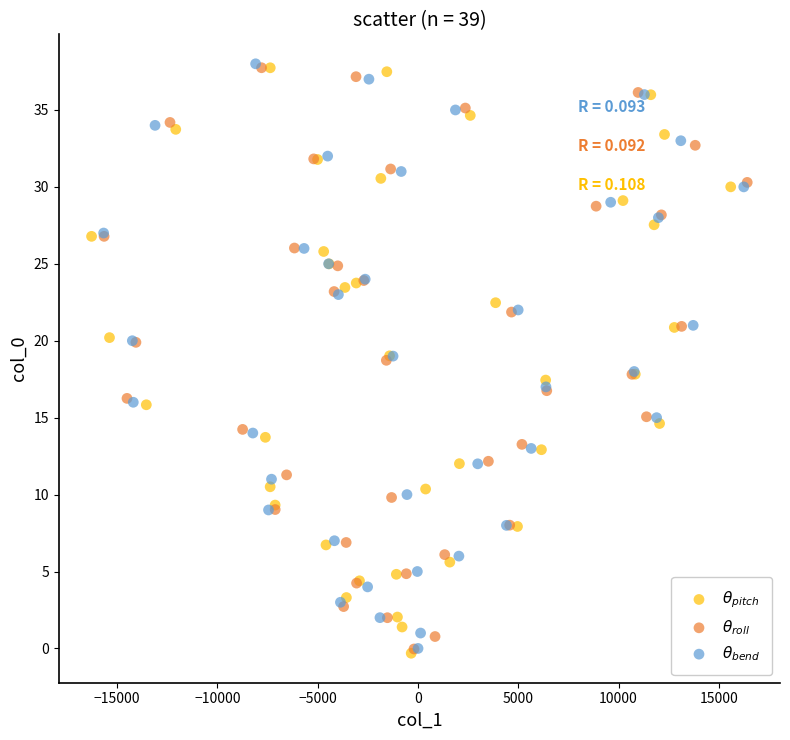

What are all the series names shown in the legend?

$\theta_{pitch}$, $\theta_{roll}$, $\theta_{bend}$